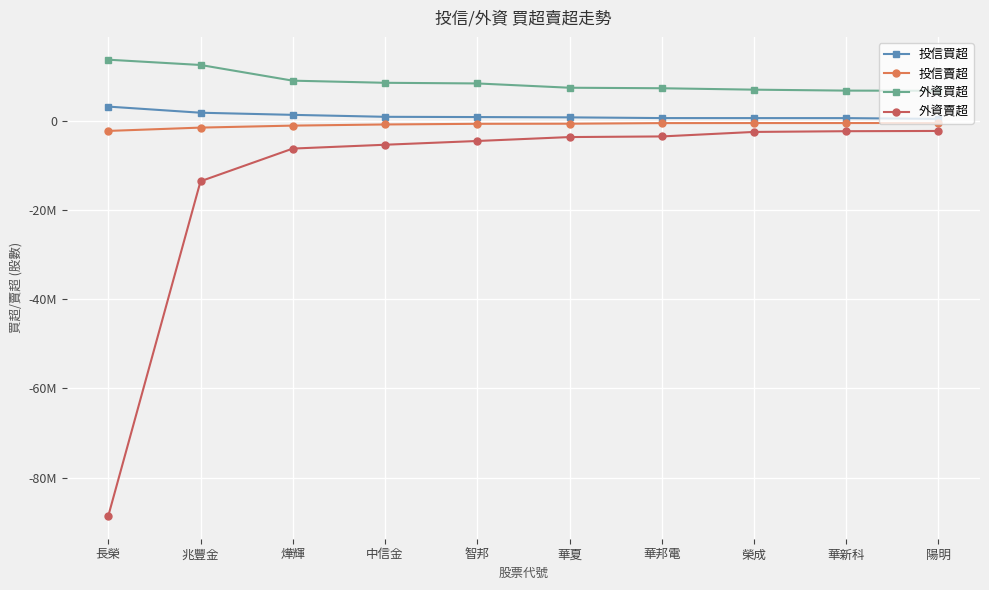

What is the label of the 4th point from the right?

華邦電